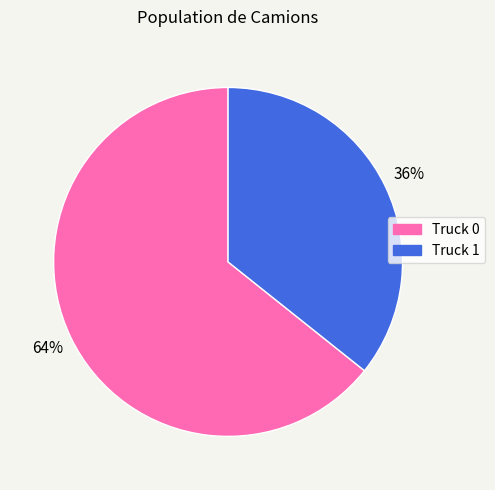

True or false: Truck 0 accounts for 64% of the total.

True